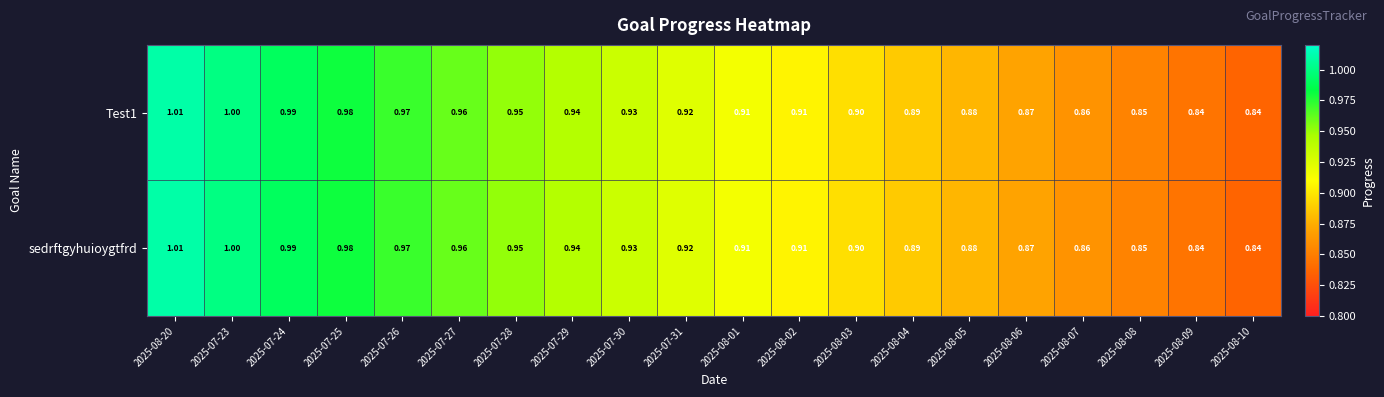

Is the value of Test1 at 2025-07-23 greater than the value of sedrftgyhuioygtfrd at 2025-07-31?

Yes